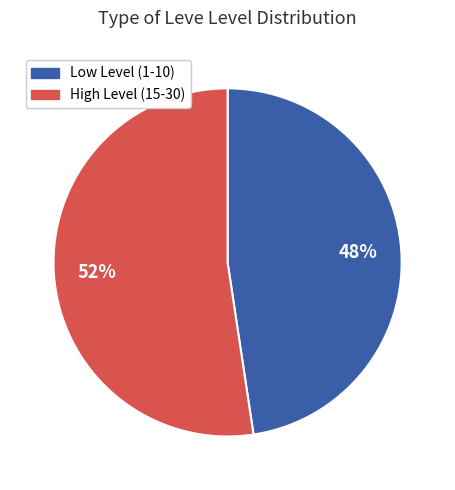

Is there a majority slice in this chart?

Yes